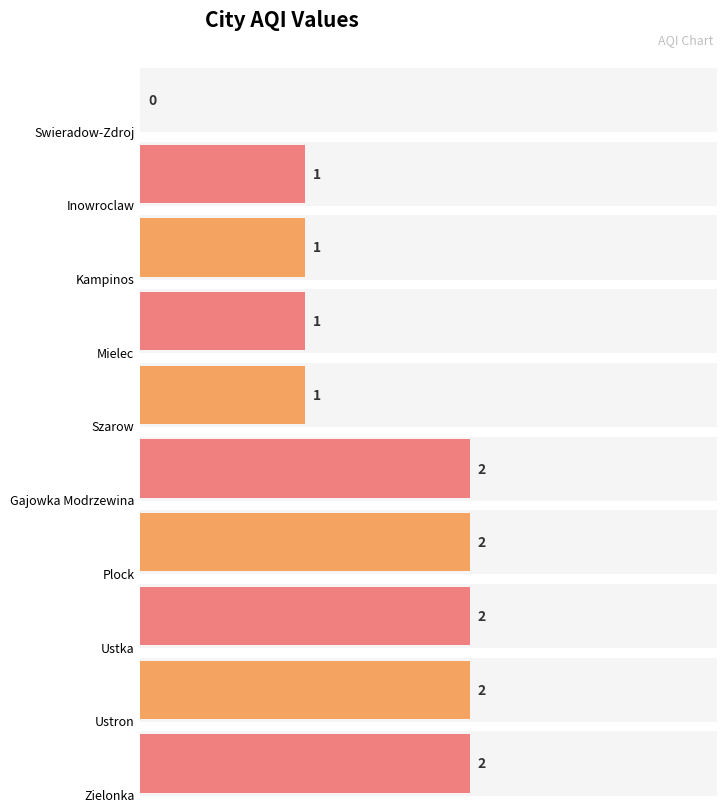

Count the values in the range 1 to 2.

9